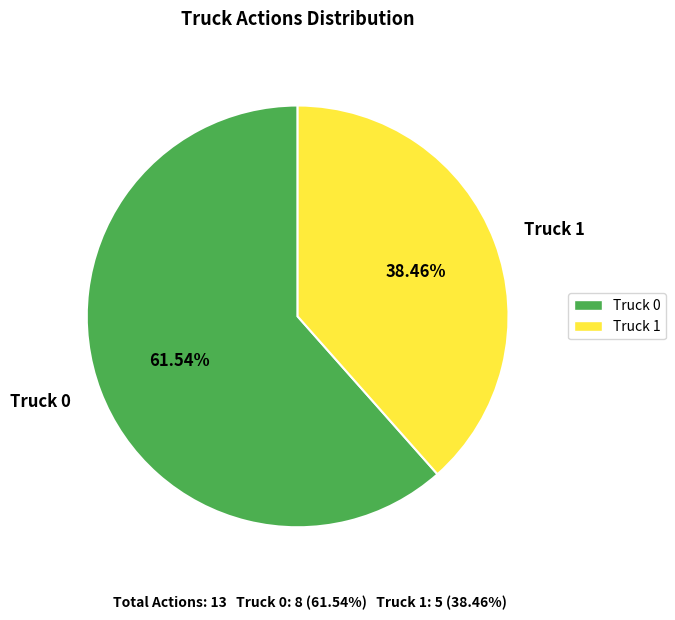

Which slice is the smallest?

Truck 1